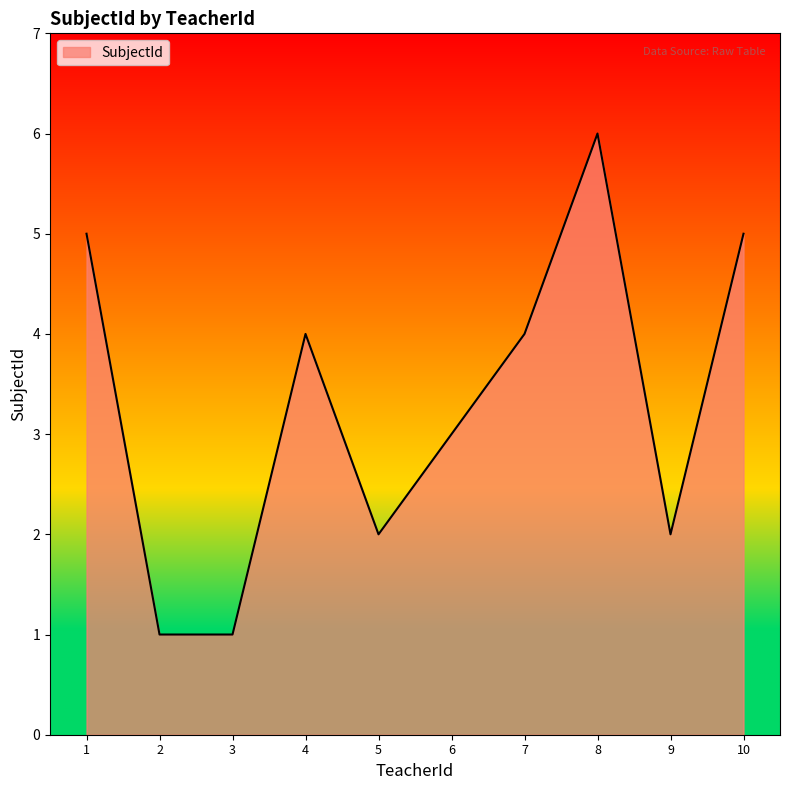

What is the maximum value shown in the chart?

6